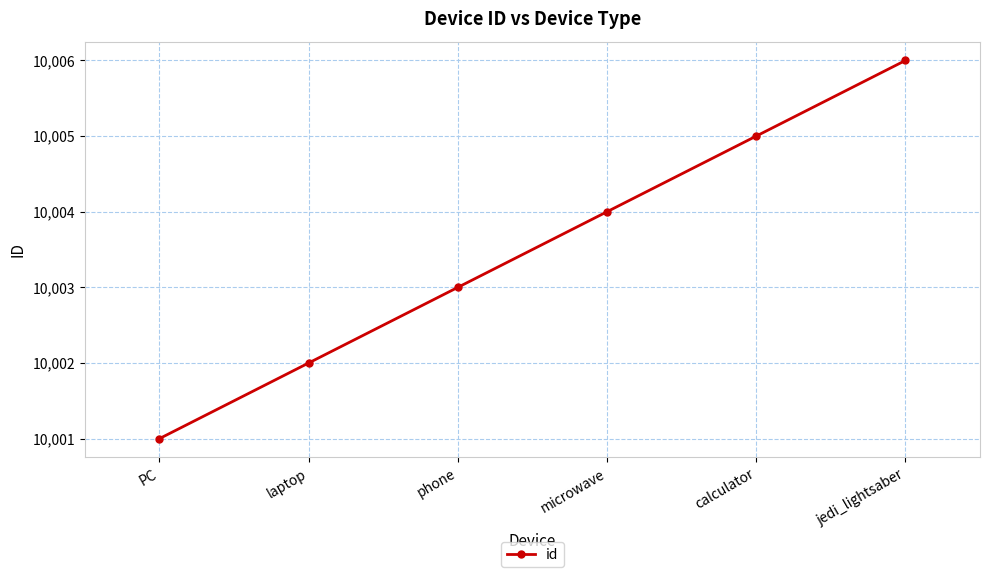

What is the change in value from laptop to phone?

+1